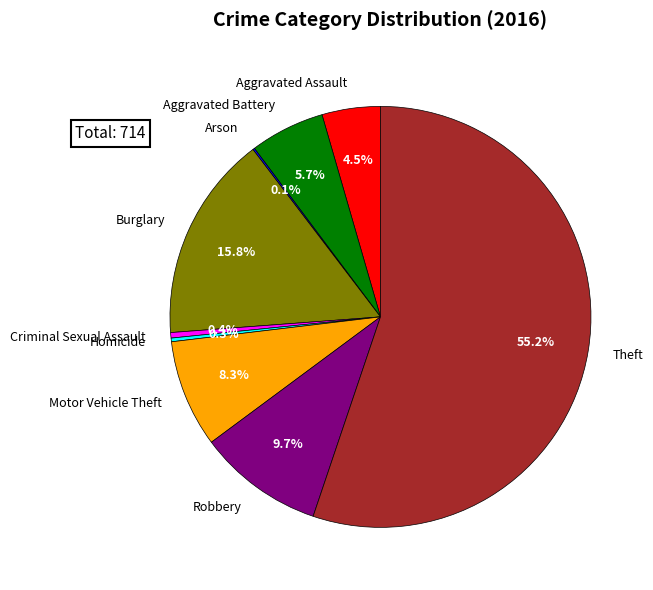

Between Robbery and Criminal Sexual Assault, which is larger?

Robbery